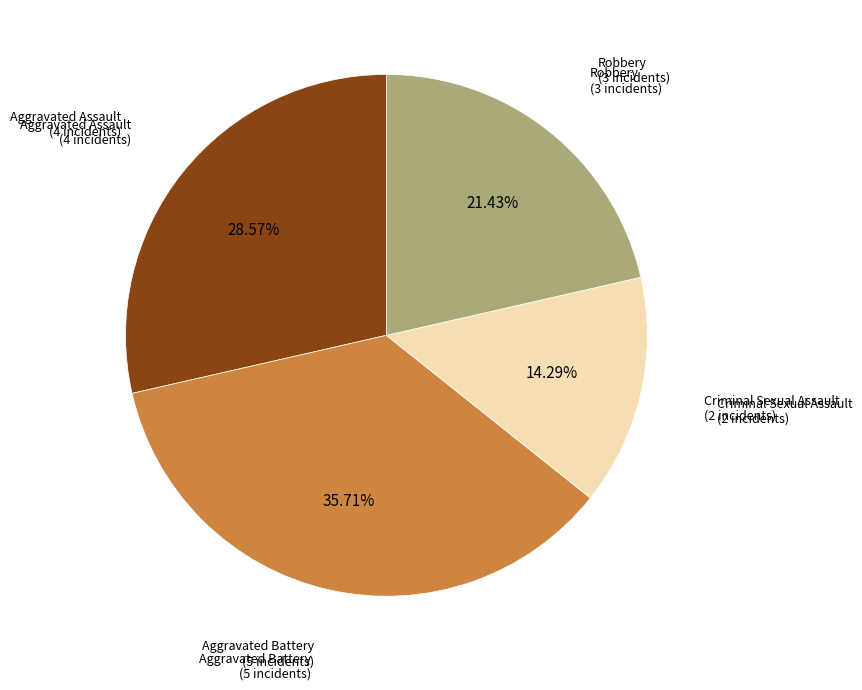

How many segments does this pie chart have?

4